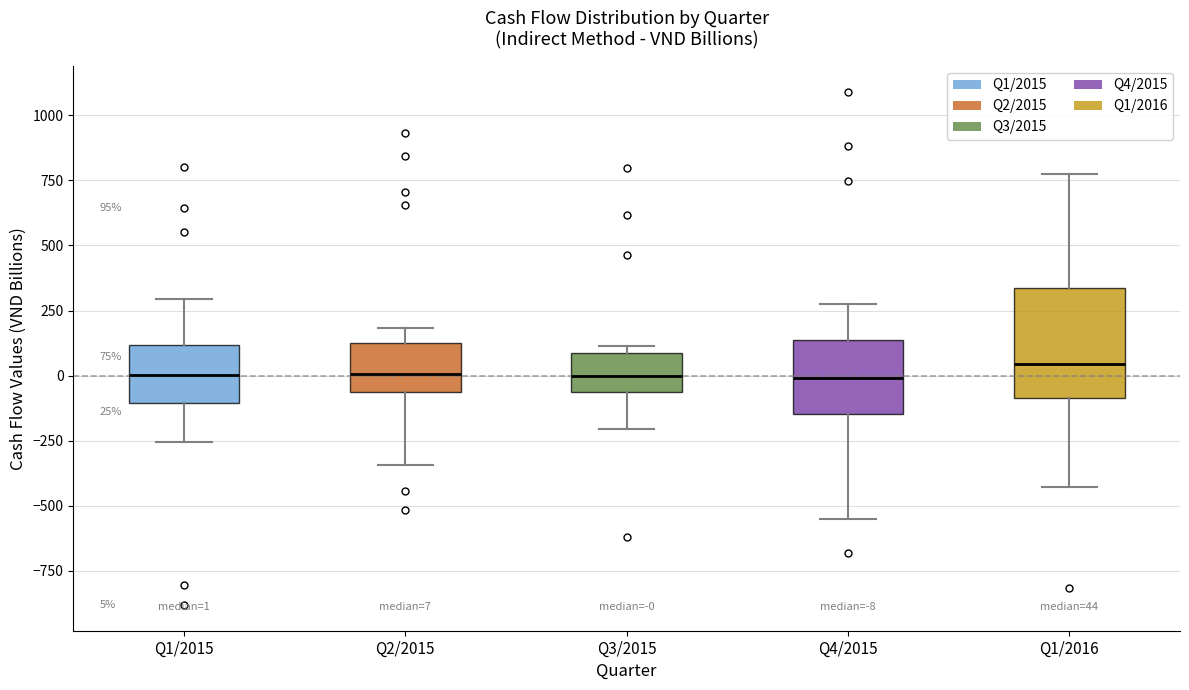

Which box is the tallest, from its lower edge to its upper edge?

Q1/2016